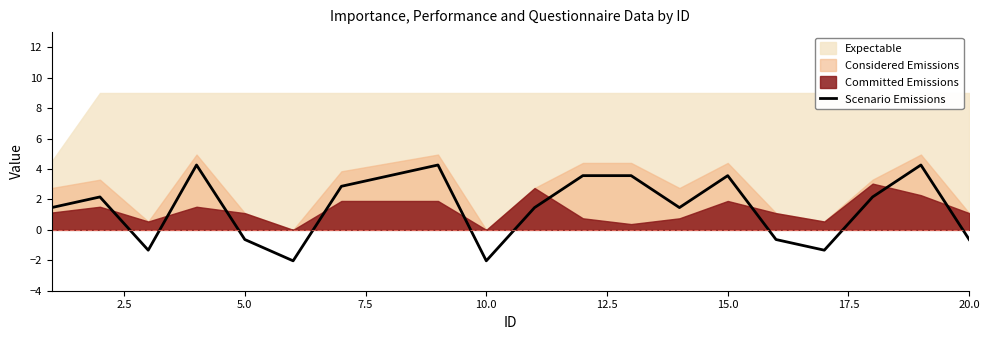

What is the highest value of the Scenario Emissions series?

4.3